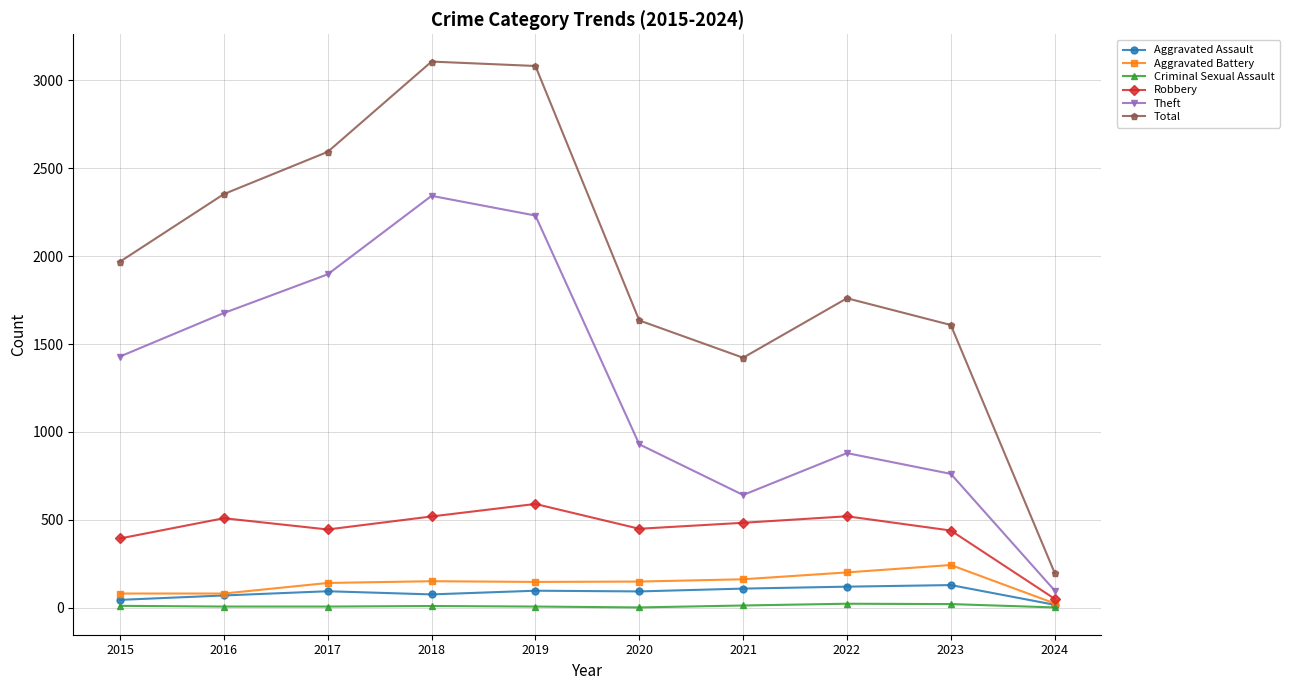

True or false: Total and Aggravated Battery intersect in this chart.

False